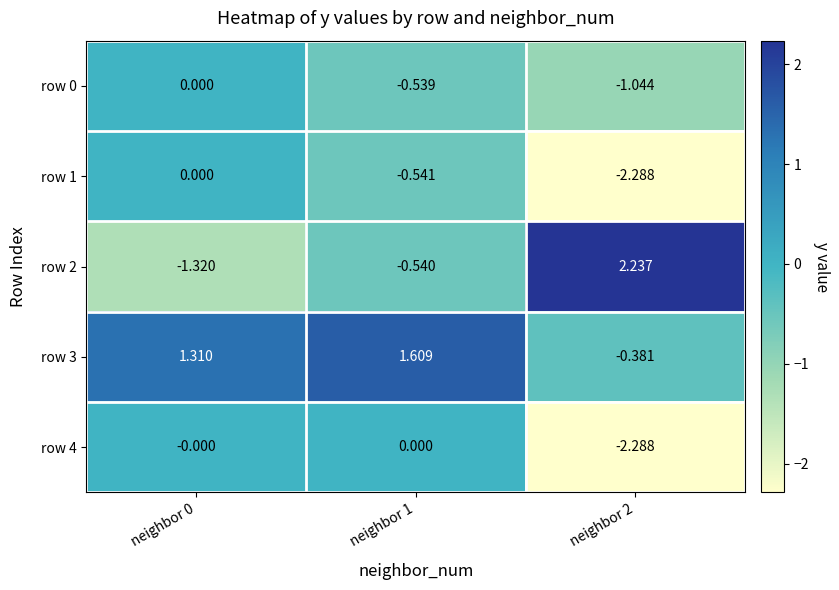

How many data points does each series have?

3